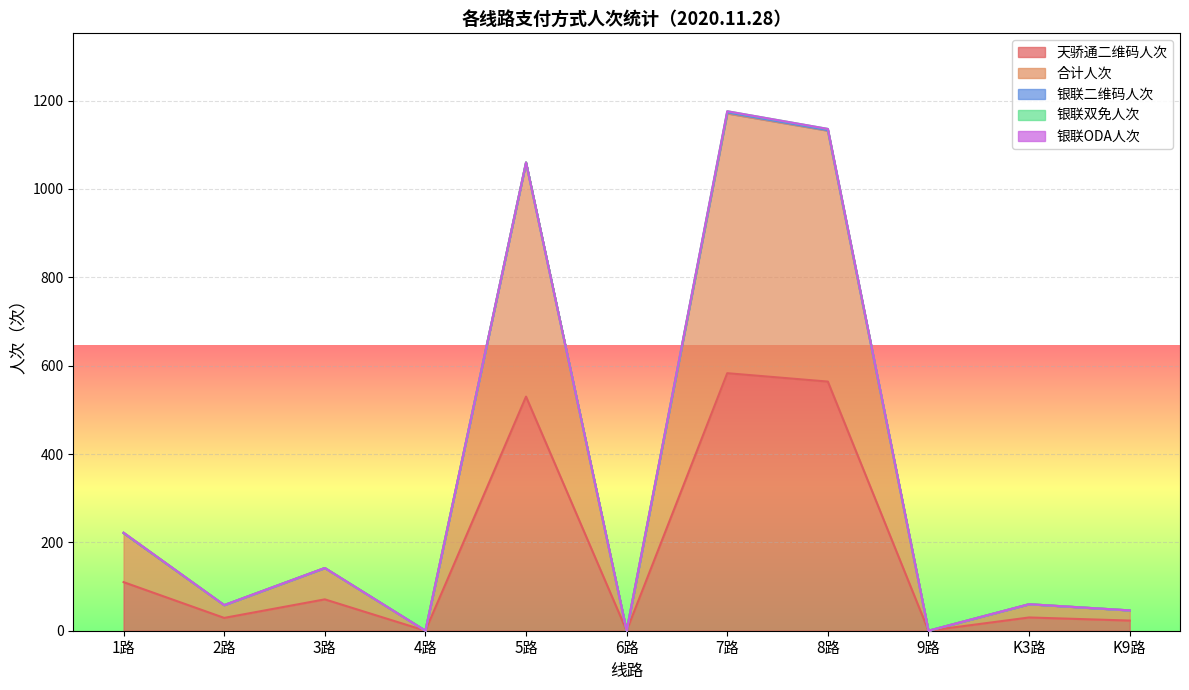

True or false: 银联二维码人次 has a value of 1 at 3路.

False